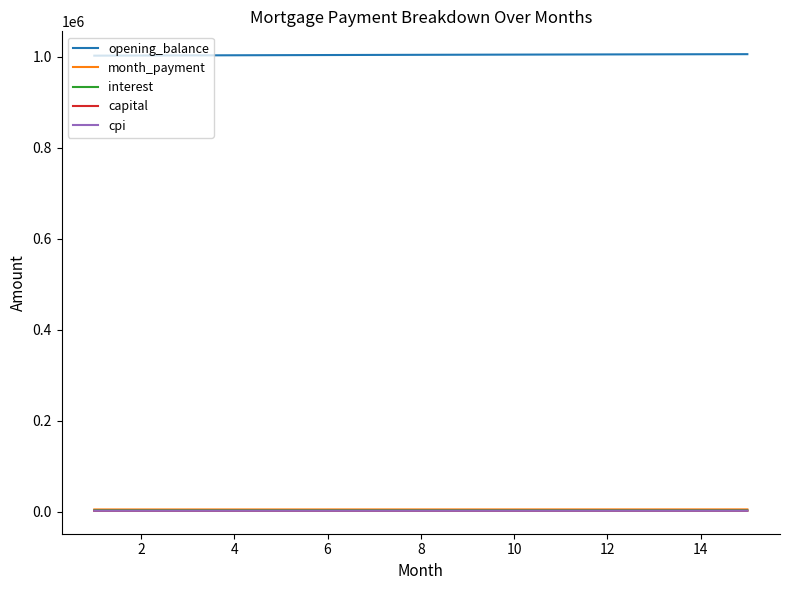

True or false: capital and opening_balance cross at least once.

False